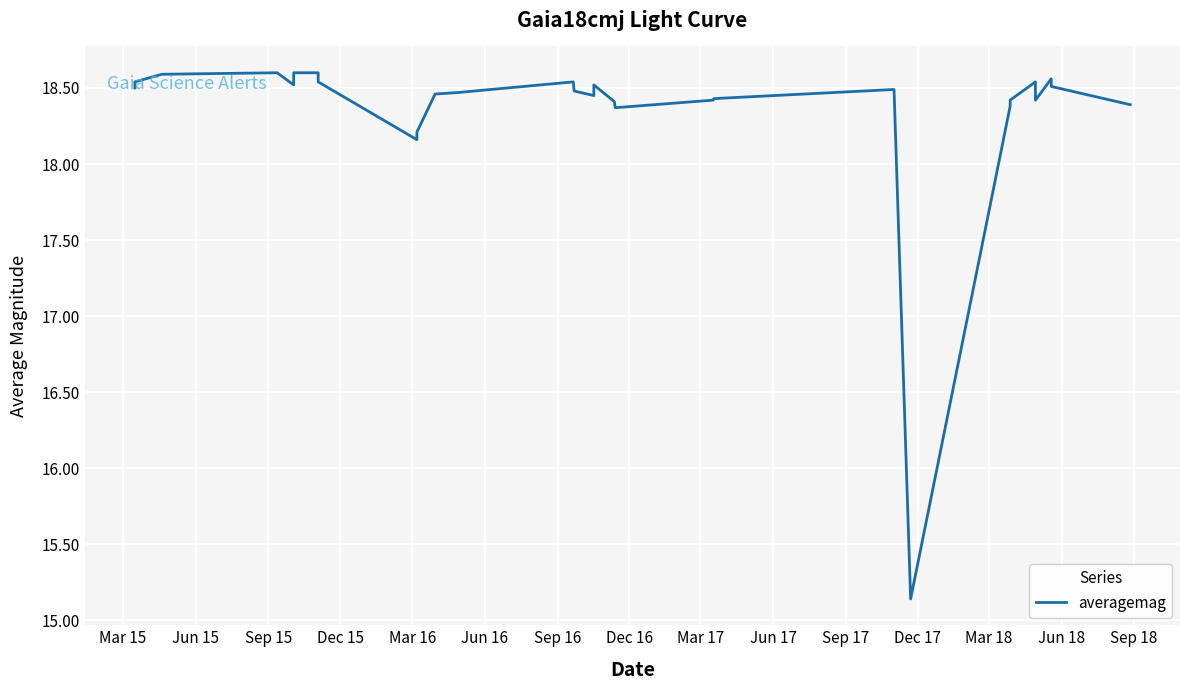

What is the average value?

18.2